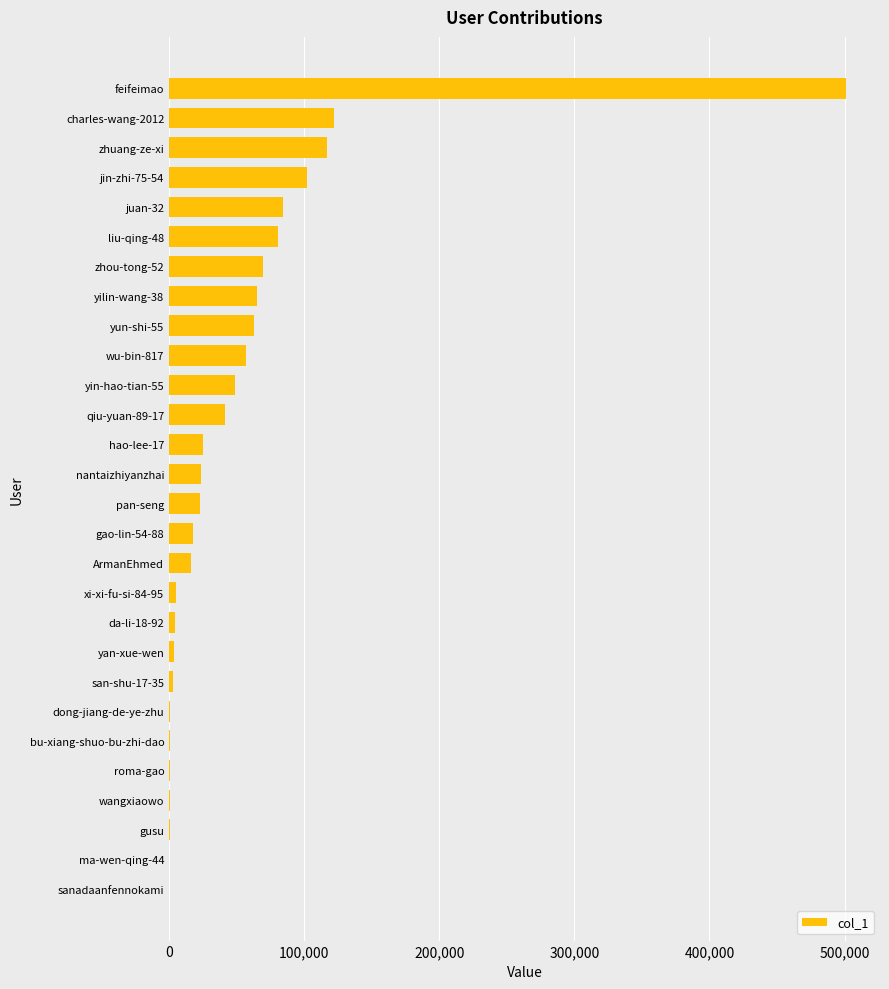

Which category has the highest value across all series?

feifeimao